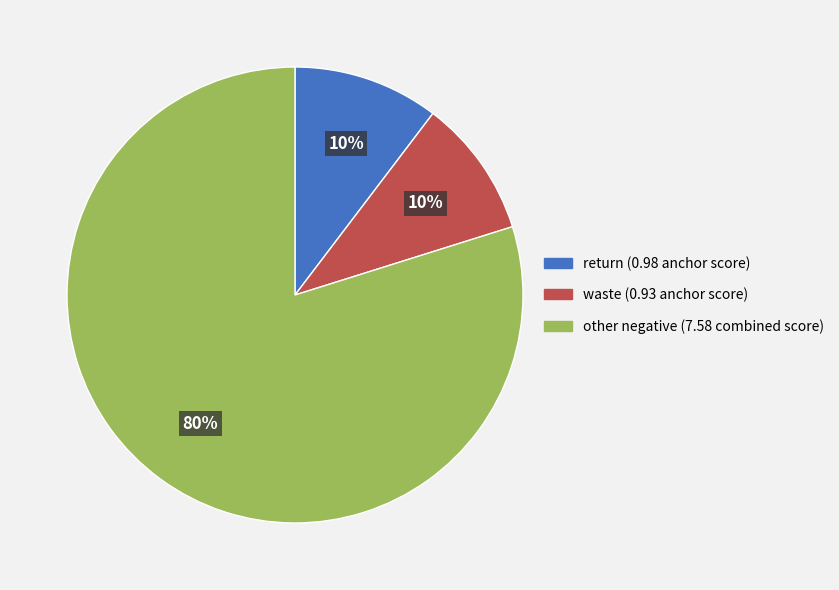

Is there any slice that represents more than half of the pie?

Yes